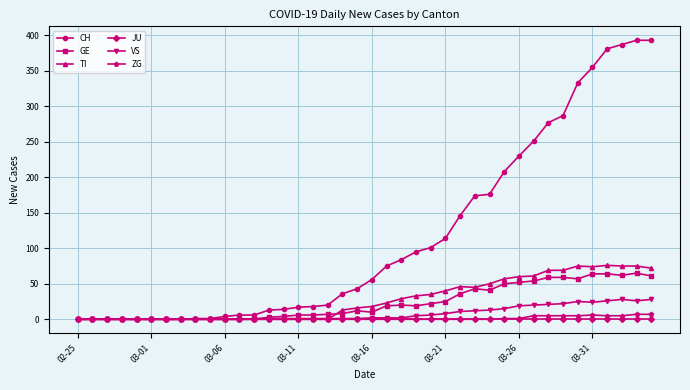

True or false: TI has more than 0 points higher than both neighbors.

True